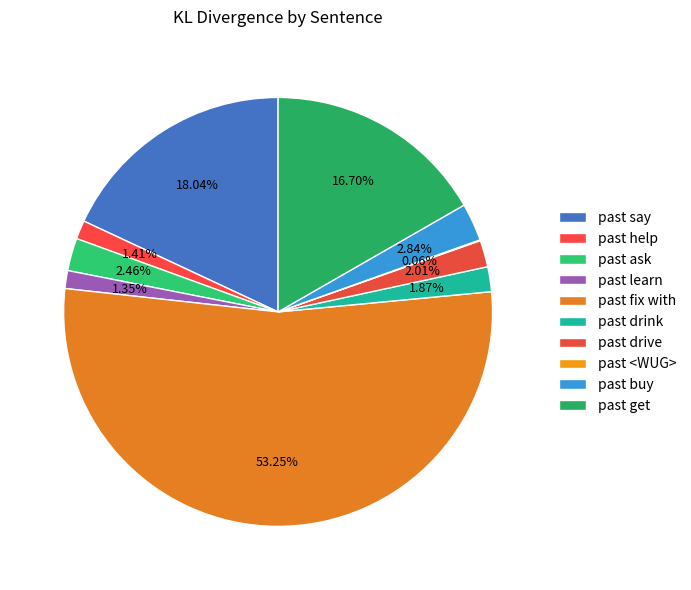

The past say slice represents 18% of the pie. True or false?

True